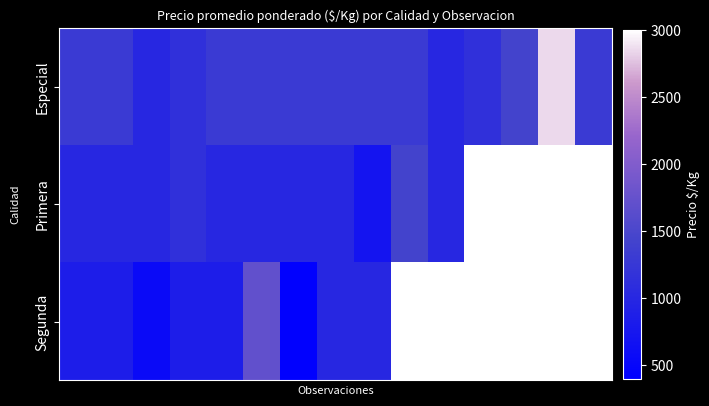

Which series has the largest total across all categories?

Especial